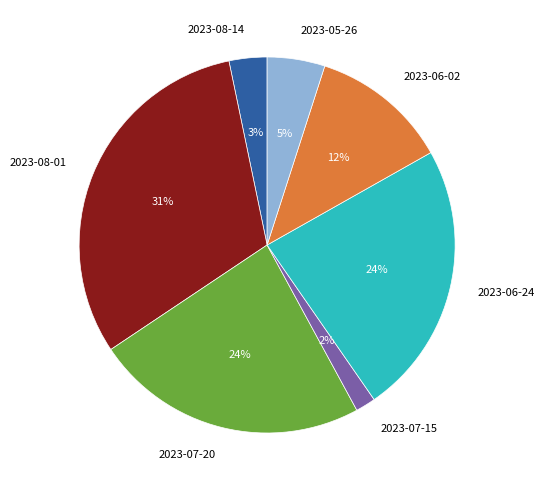

Which has a higher value, 2023-08-01 or 2023-07-15?

2023-08-01